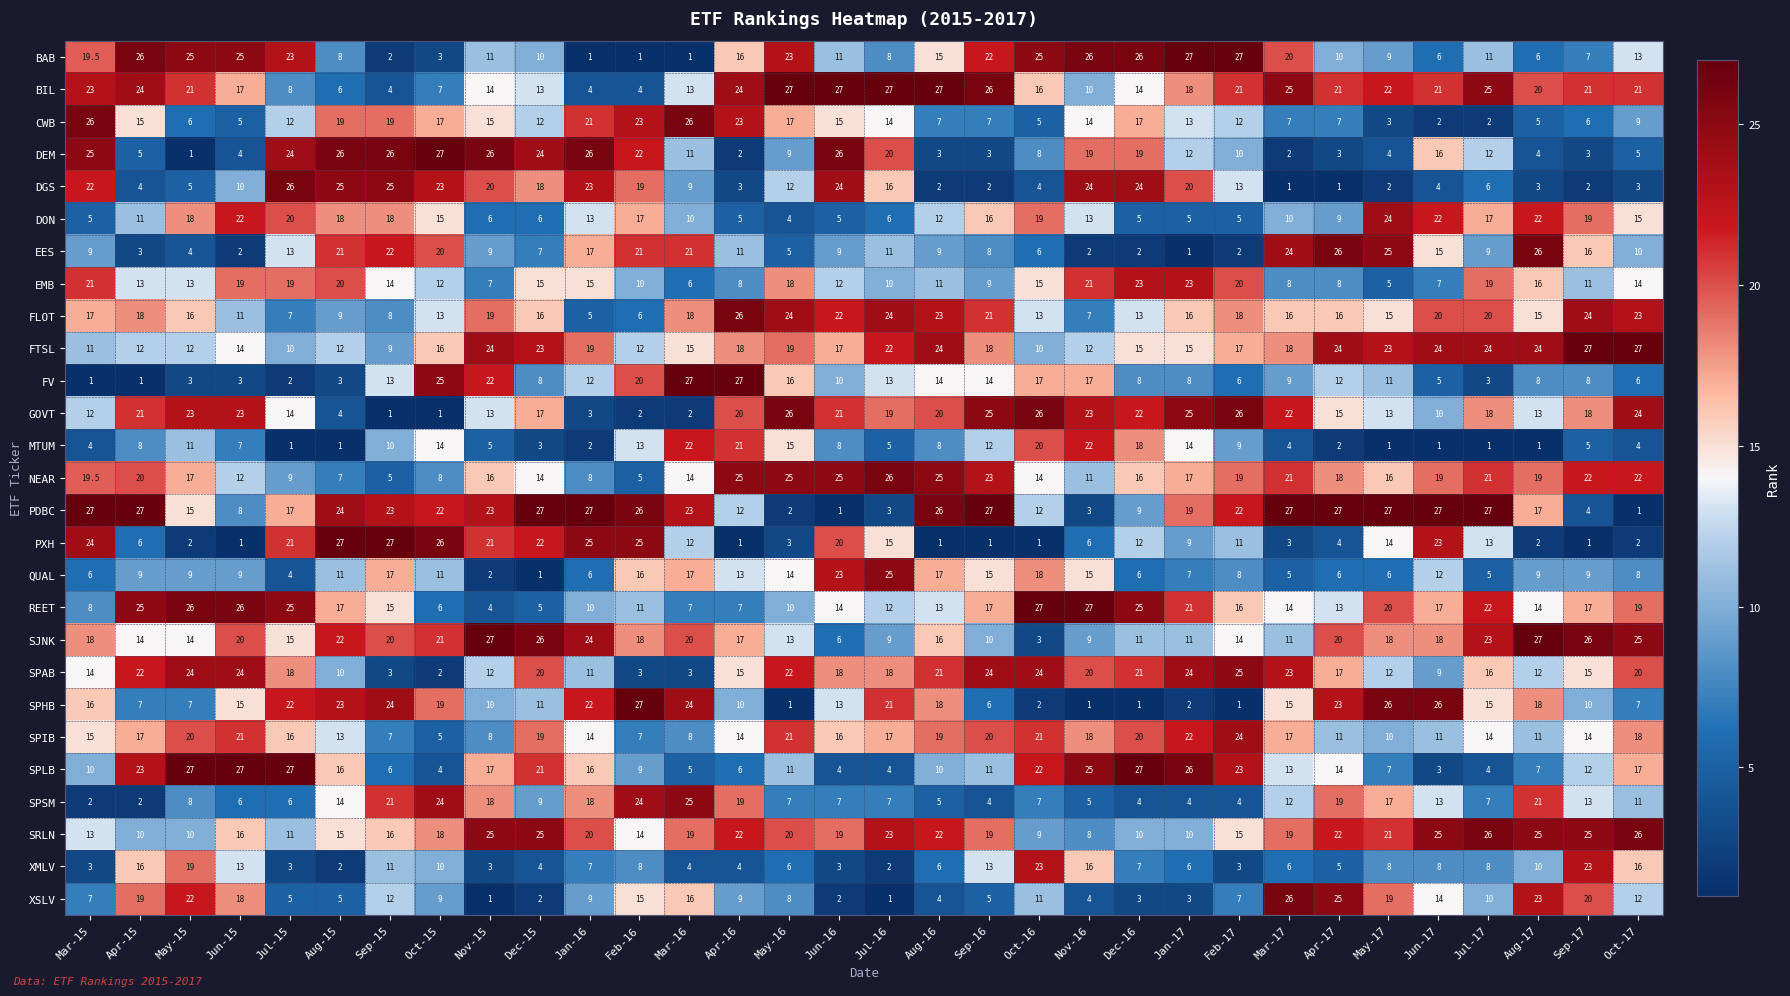

Rank the series at Apr-15 from highest to lowest value.

PDBC, BAB, REET, BIL, SPLB, SPAB, GOVT, NEAR, XSLV, FLOT, SPIB, XMLV, CWB, SJNK, EMB, FTSL, DON, SRLN, QUAL, MTUM, SPHB, PXH, DEM, DGS, EES, SPSM, FV